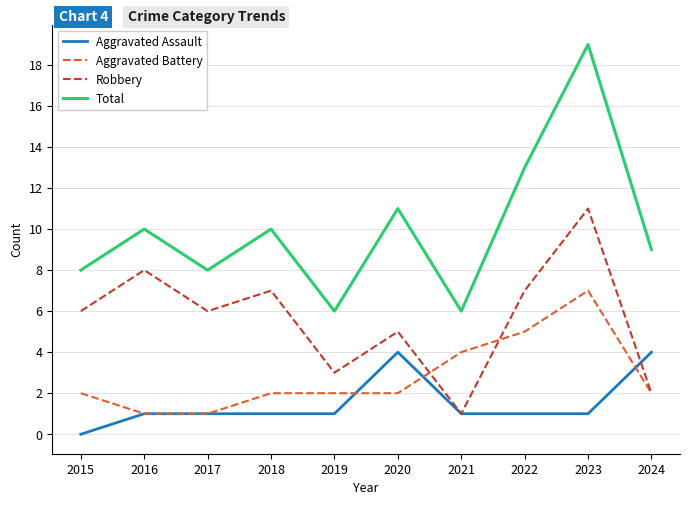

Does the chart display data point markers on the line(s)?

No